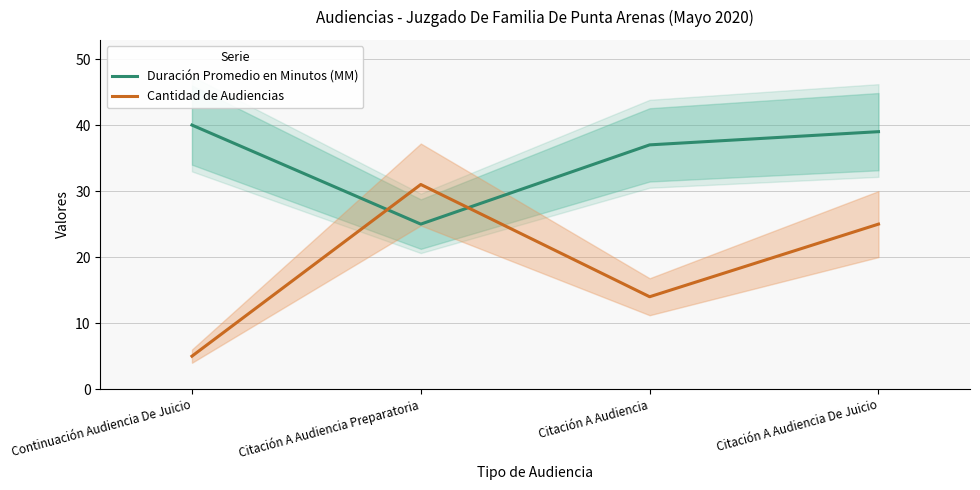

The Cantidad de Audiencias series shows 39 at Citación A Audiencia De Juicio. True or false?

False